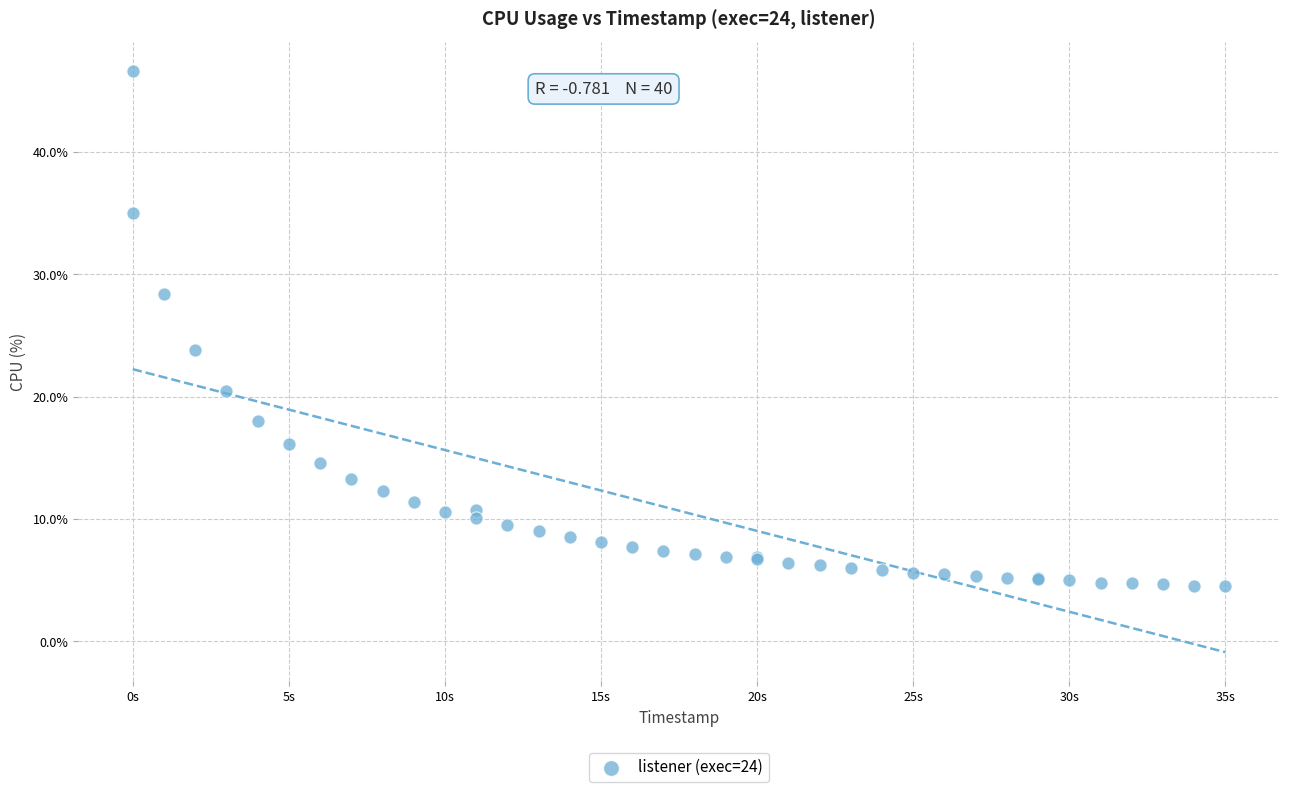

What Y value in the scatter plot is closest to 25?

23.8